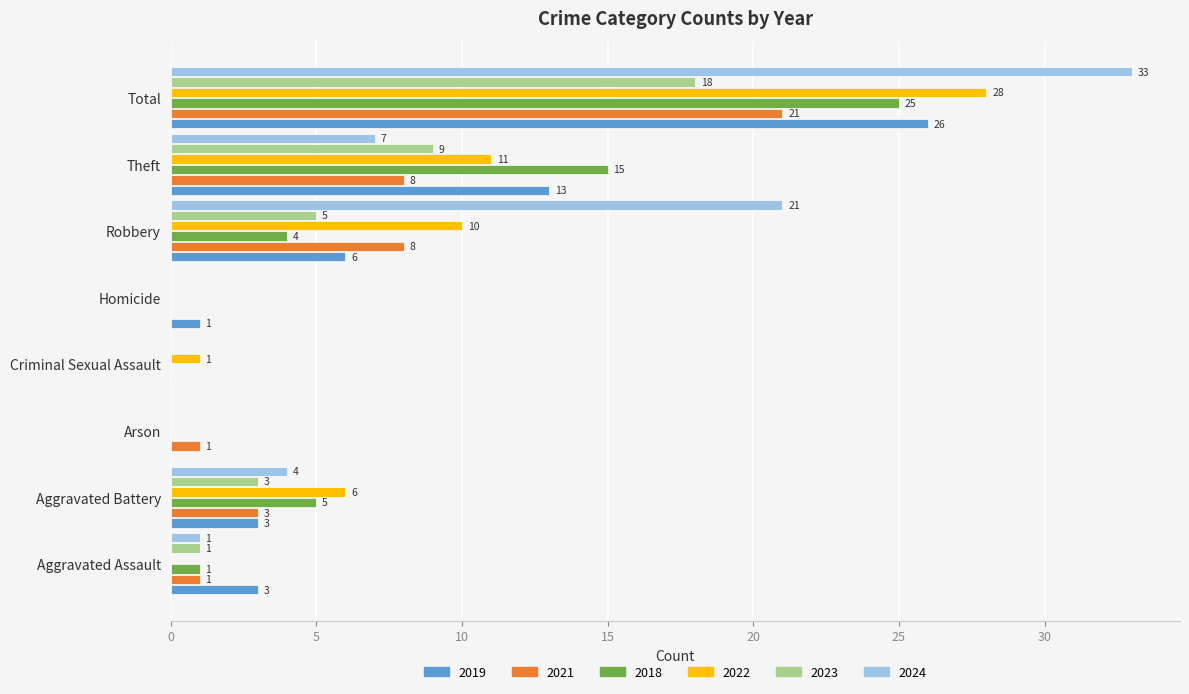

At which label is 2023 closest to 9?

Theft